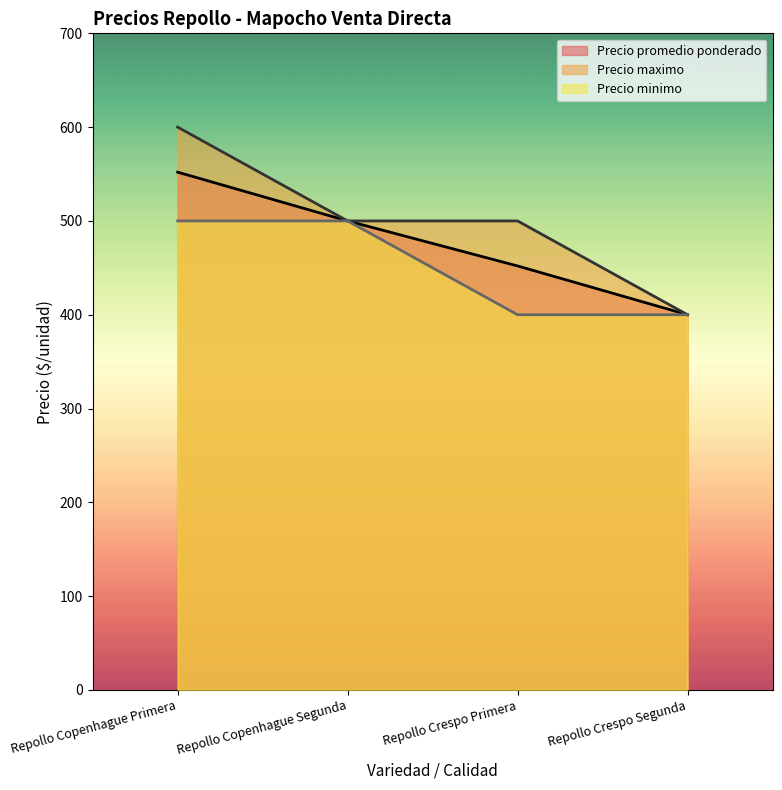

Which category has the lowest value in the Precio minimo series?

Repollo Crespo Primera